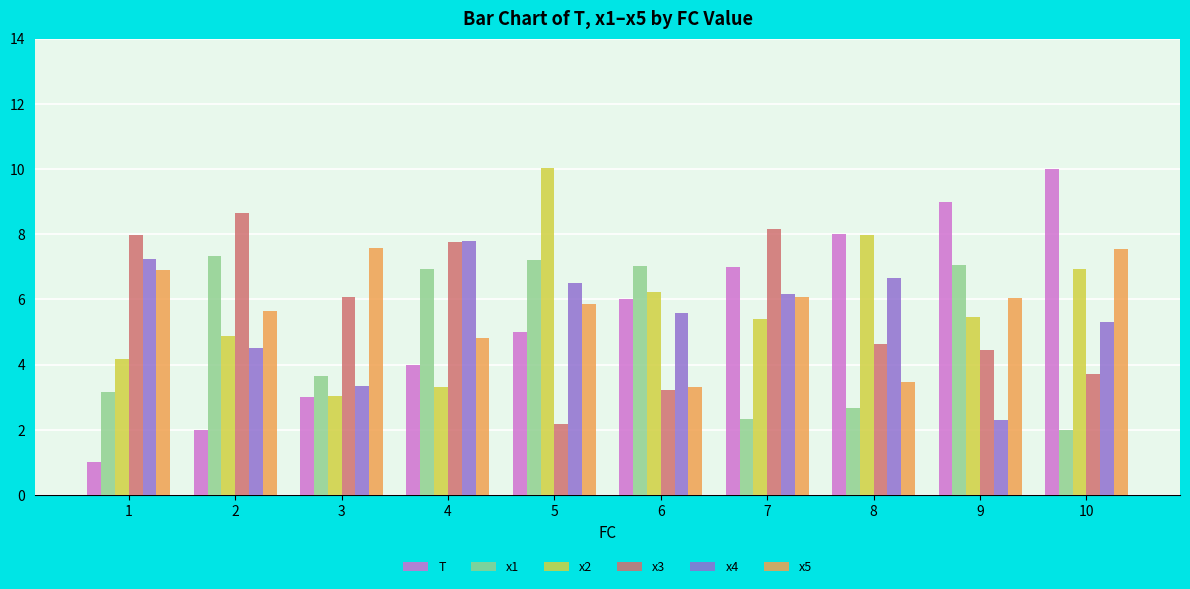

Is it true that T equals 3.5 at 2?

False